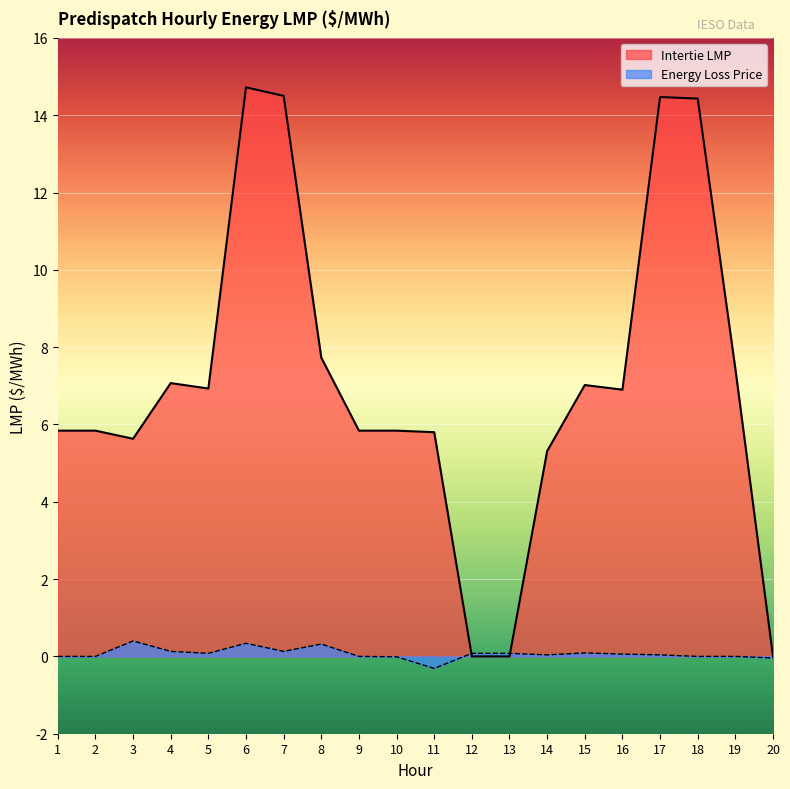

List the series in order of their overall mean, lowest first.

Energy Loss Price, Intertie LMP